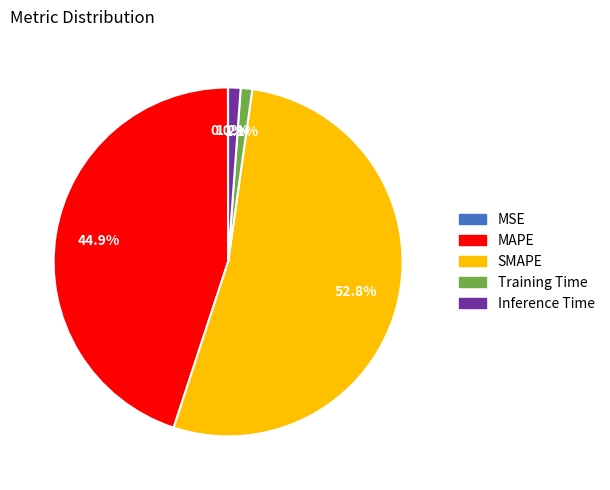

What percentage do Training Time and SMAPE together represent?

53.9%